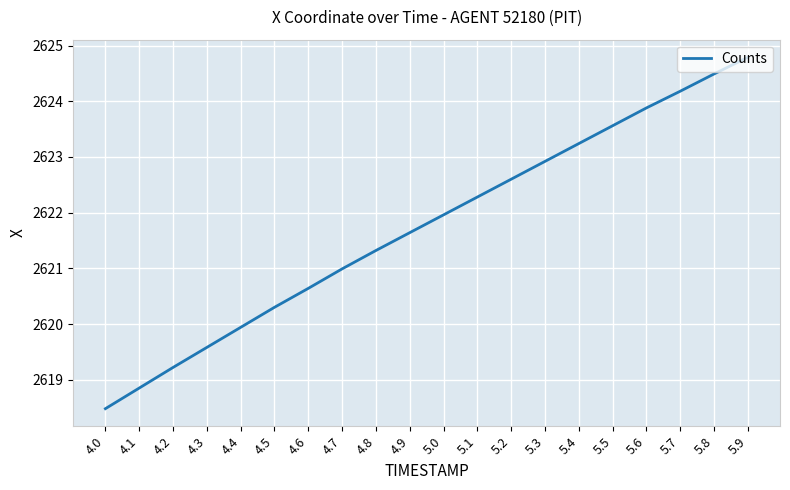

Which label corresponds to the smallest value in the chart?

4.0